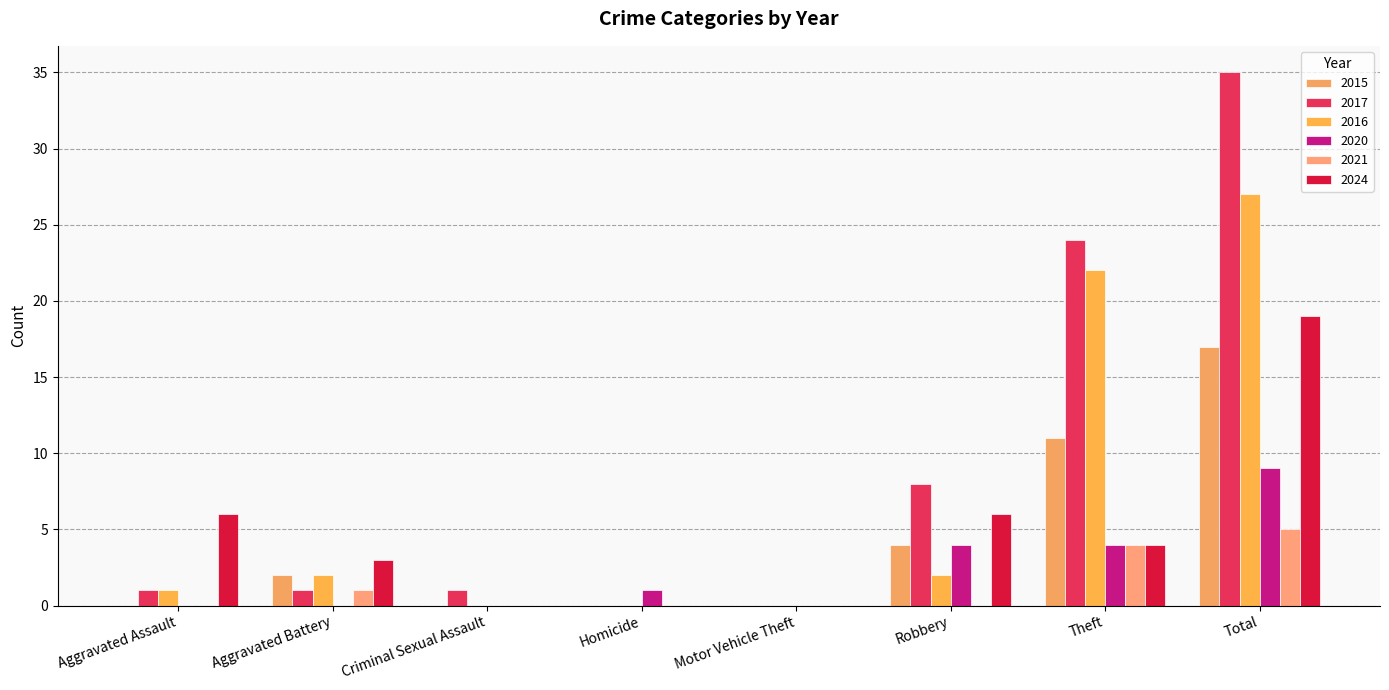

Which label corresponds to the smallest value in the chart?

Aggravated Assault